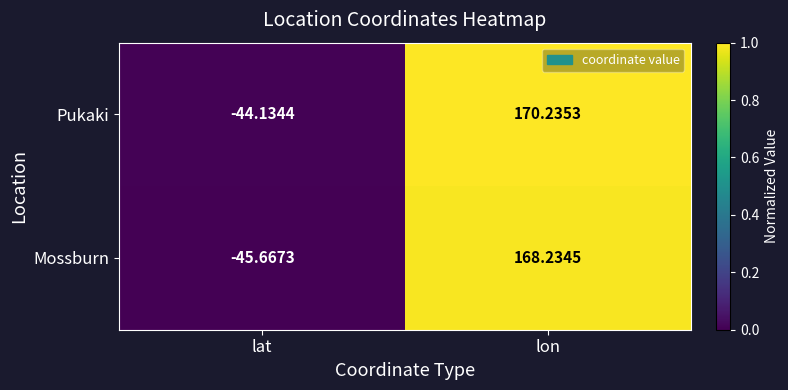

At which category does the chart reach its peak across all series?

lon